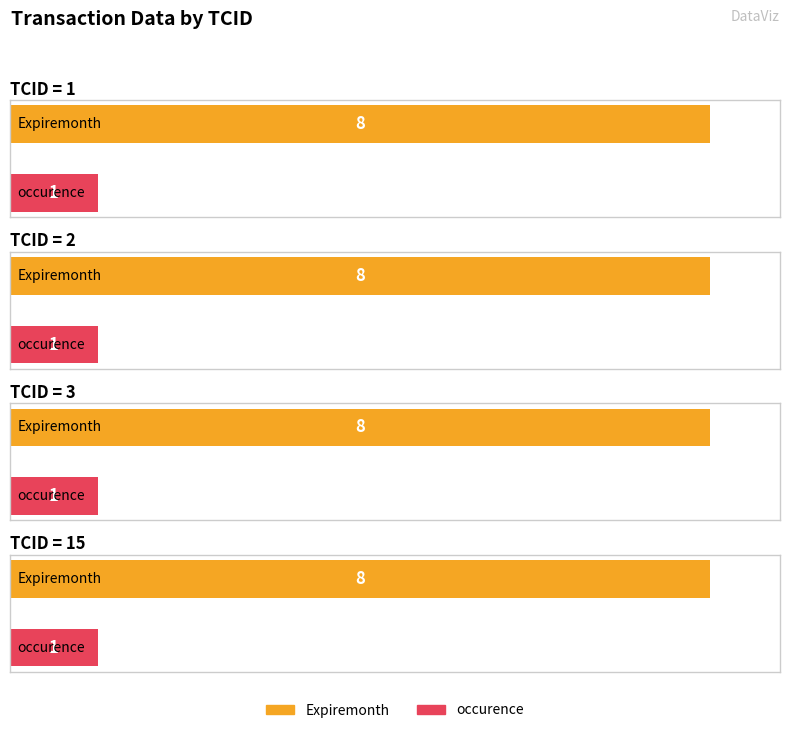

True or false: Expiremonth has a value of 5 at 1.

False